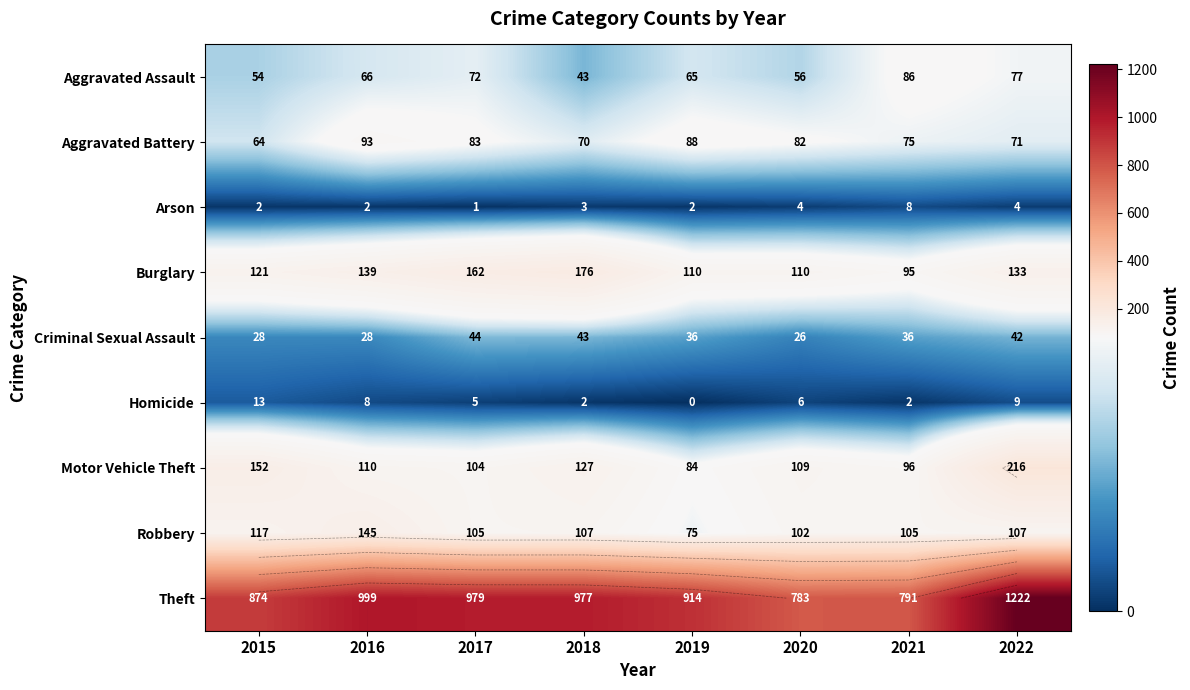

At which label is Burglary closest to 135?

2022